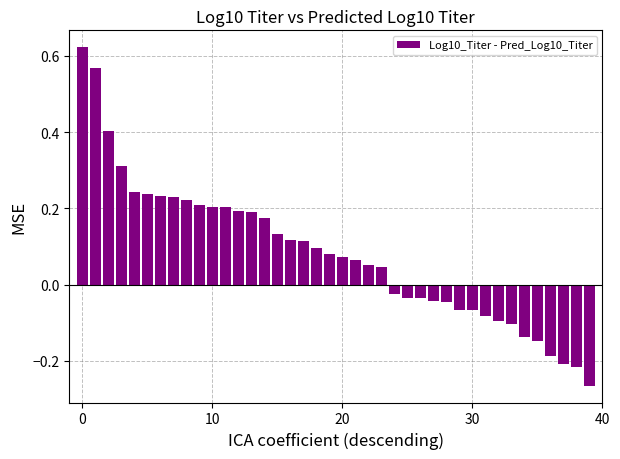

How many values are below 0?

16